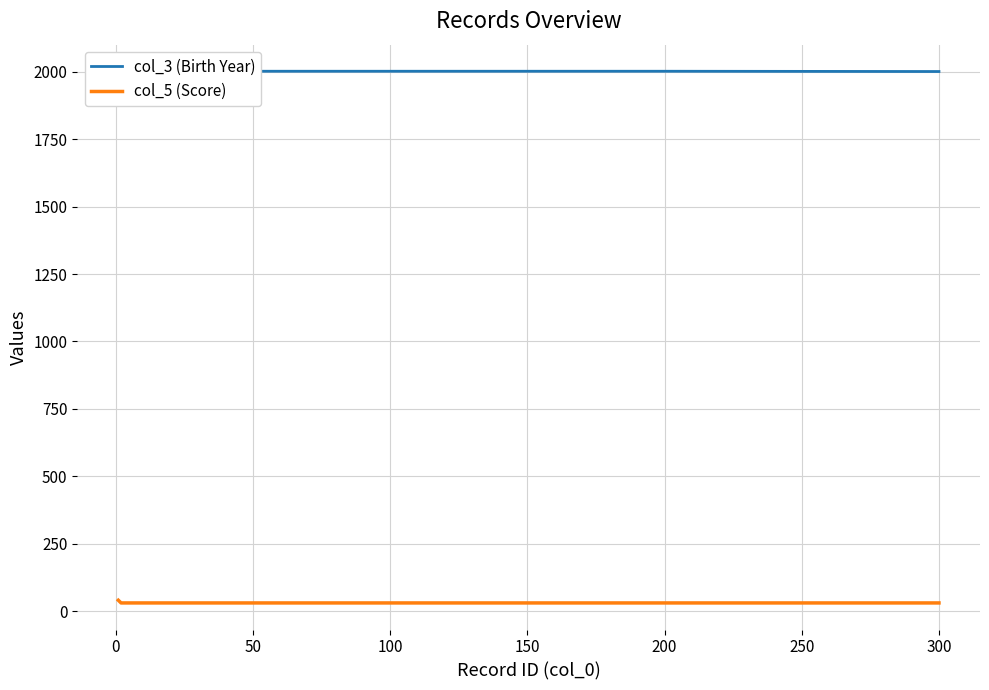

The col_3 (Birth Year) series shows 931 at −50. True or false?

False